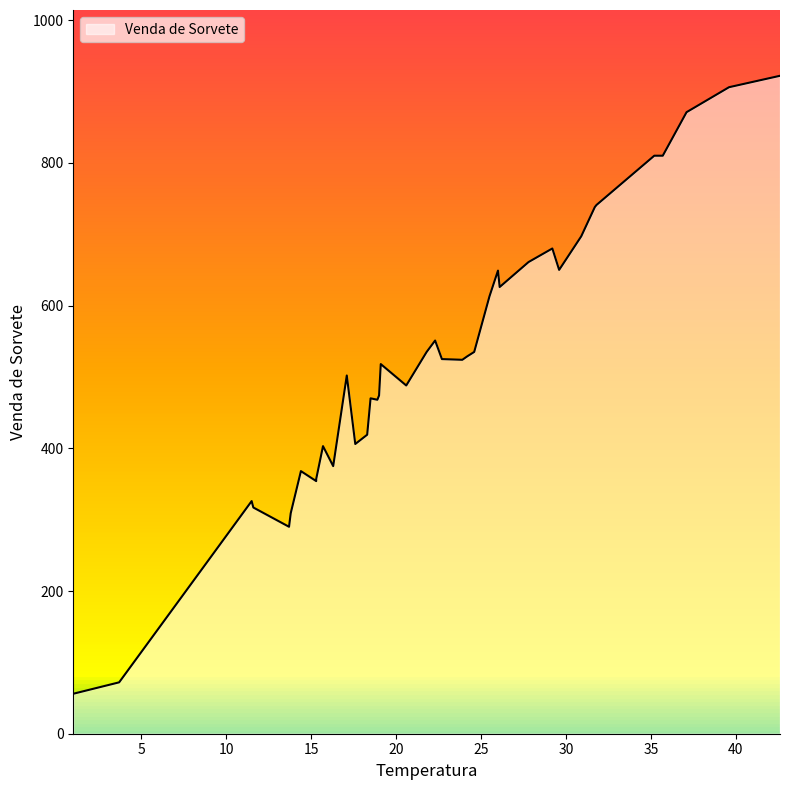

Is it true that the value at 25.5 is 613?

True